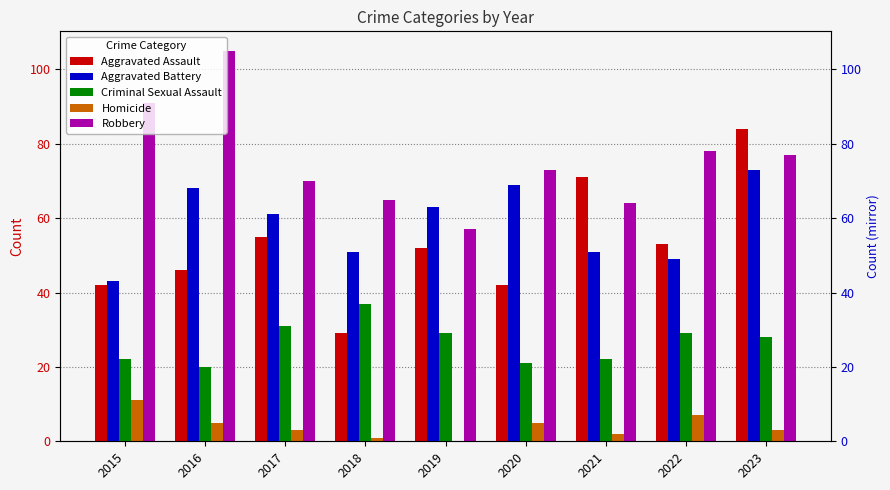

Which series has the largest range (max minus min)?

Aggravated Assault